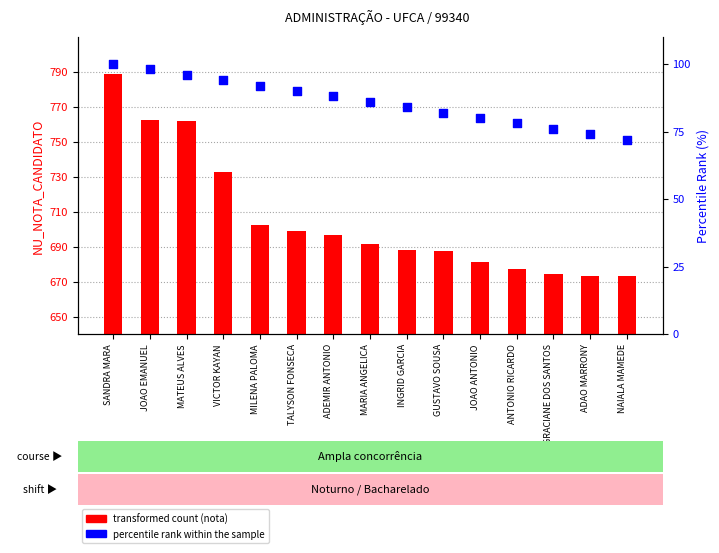

At how many categories does at least one series exceed 433?

15